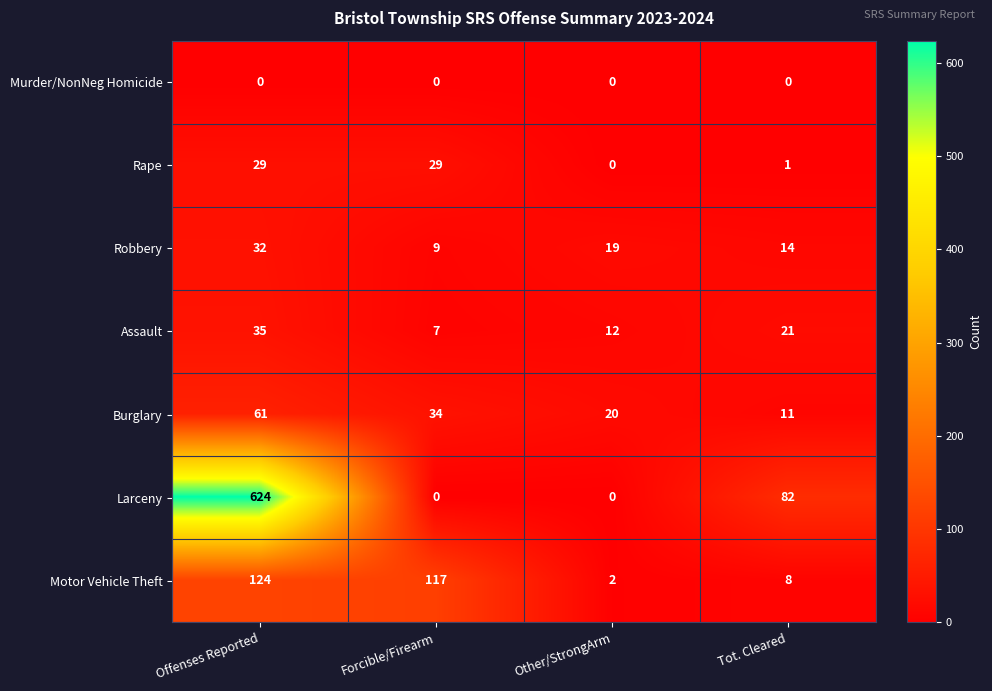

Rank the series by their maximum value, from lowest to highest.

Murder/NonNeg Homicide, Rape, Robbery, Assault, Burglary, Motor Vehicle Theft, Larceny